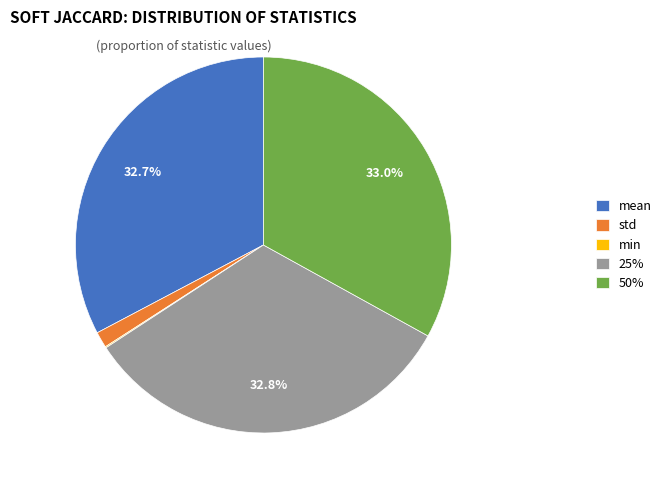

The 50% slice represents 21% of the pie. True or false?

False